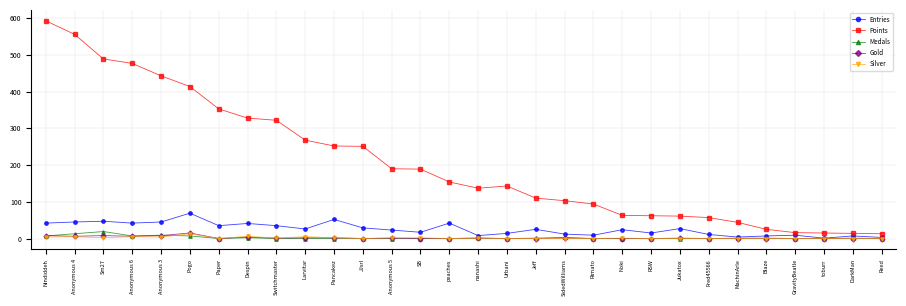

True or false: Gold has more than 2 interior local peaks.

True